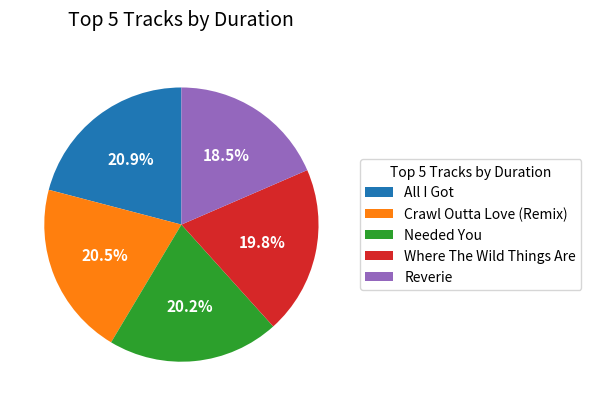

Is there any slice that represents more than half of the pie?

No